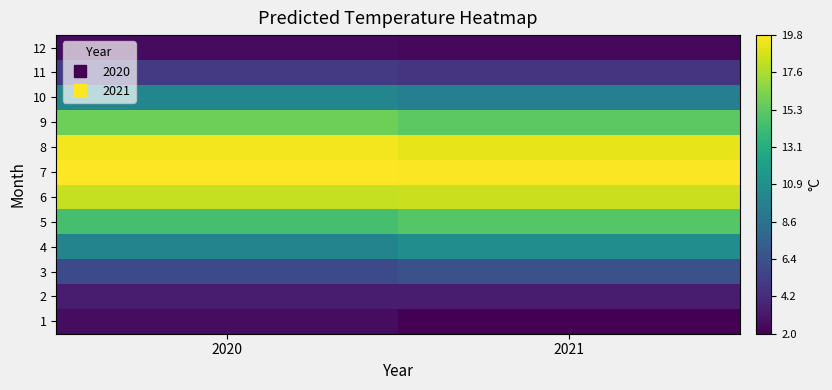

At which category is the sum across all series the highest?

2020